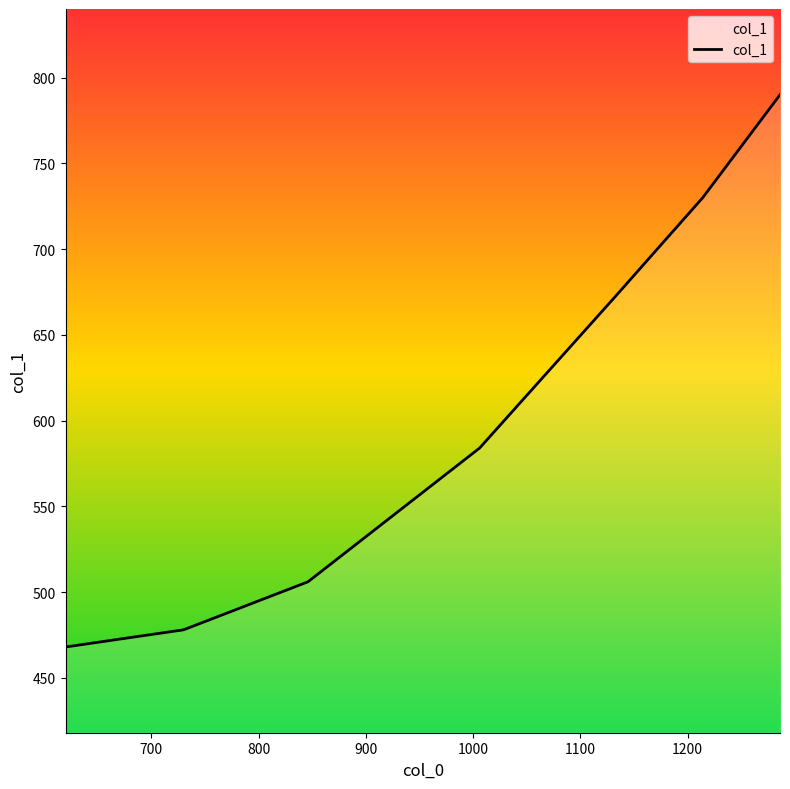

What is the average value?

604